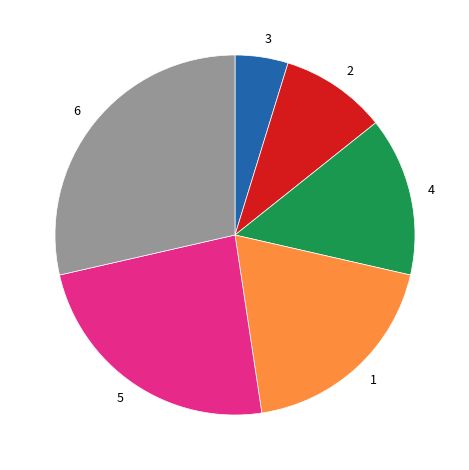

Does any single category account for the majority?

No